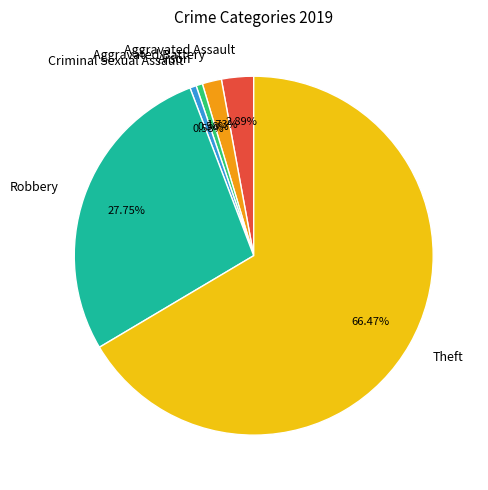

The Aggravated Assault slice represents 3% of the pie. True or false?

True